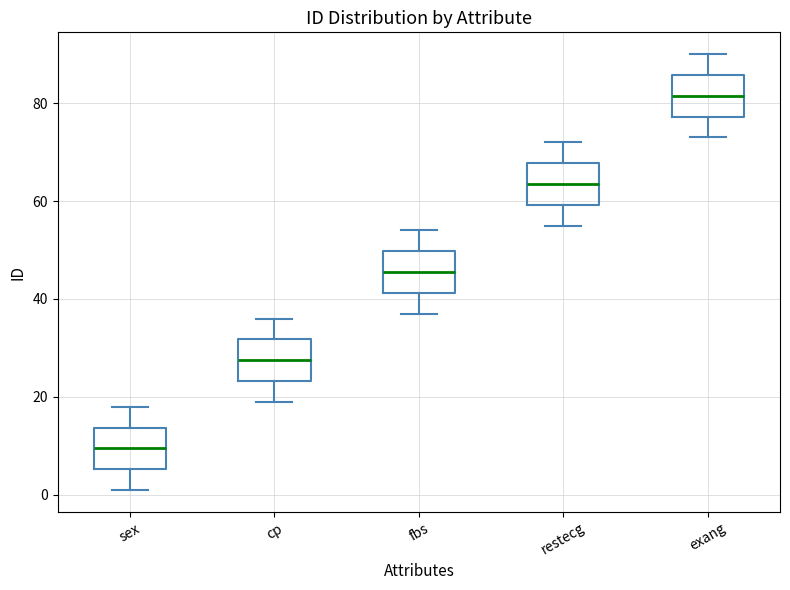

Where does the median line of the box for fbs sit on the y-axis? The values are not printed on the chart, so give them approximately, as read against the axis.

46